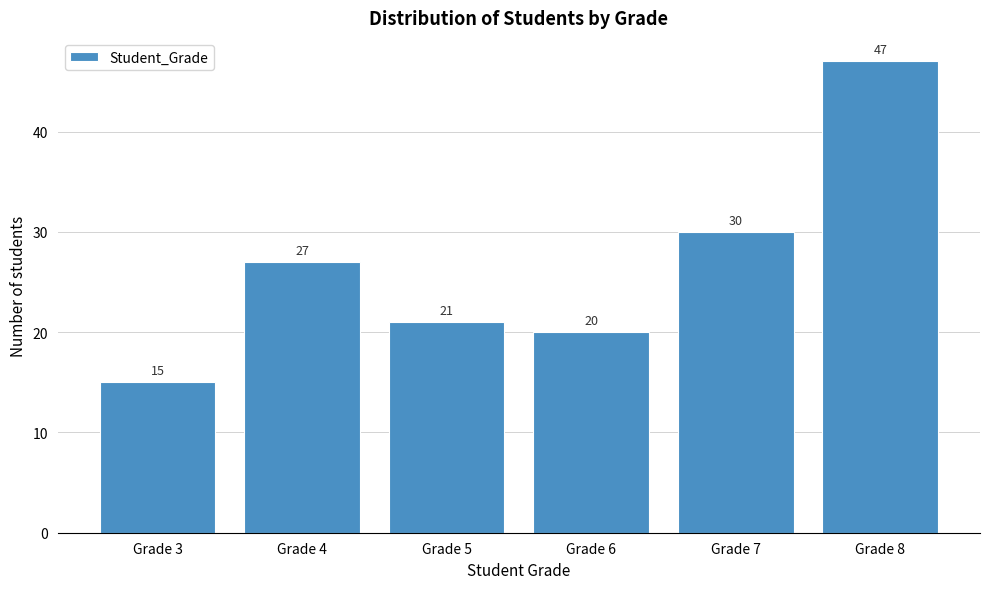

Reading left to right, list all the values displayed in this chart.

15	27	21	20	30	47